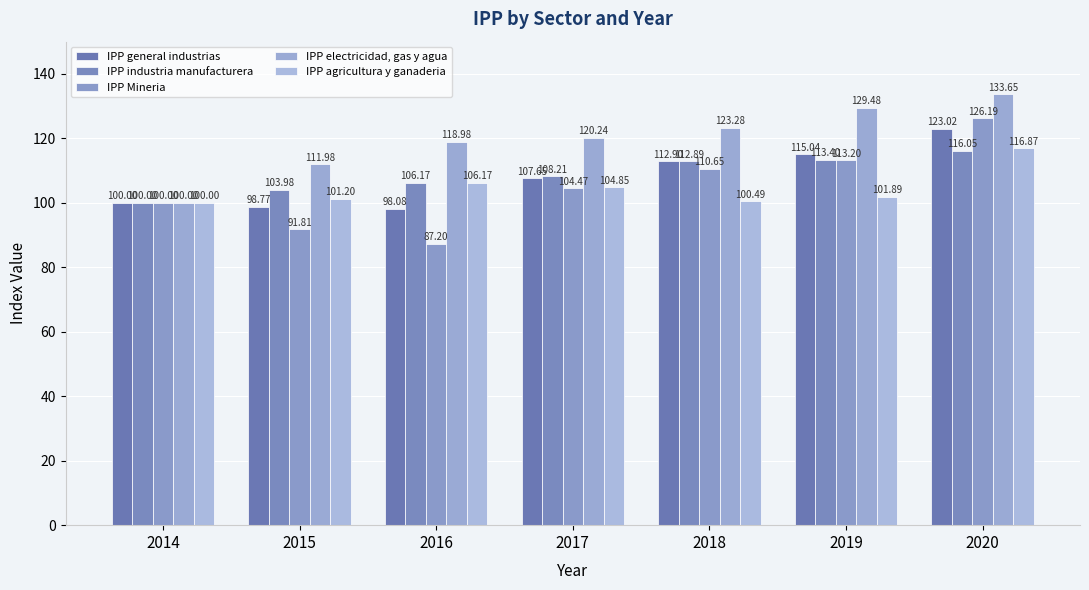

List the series in order of their peak value, highest first.

IPP electricidad, gas y agua, IPP Mineria, IPP general industrias, IPP agricultura y ganaderia, IPP industria manufacturera